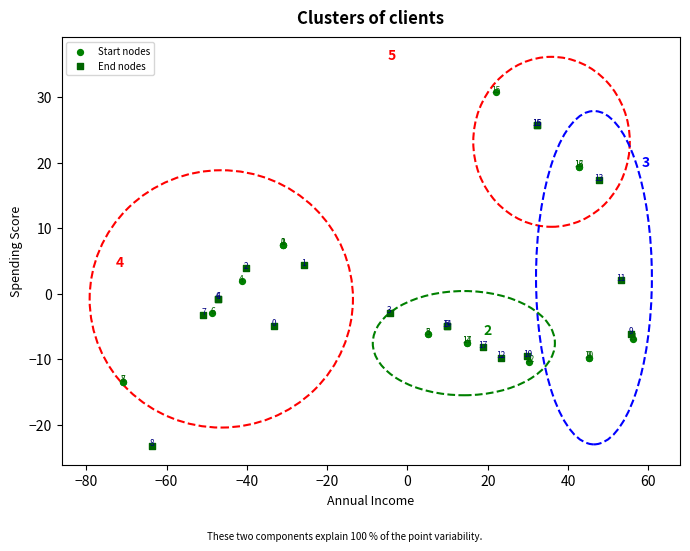

Which series reaches the maximum Y coordinate?

Start nodes